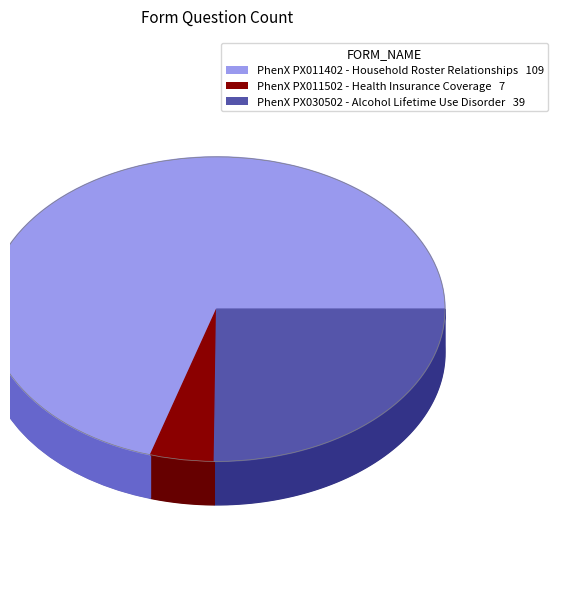

The PhenX PX011502 - Health Insurance Coverage slice represents 5% of the pie. True or false?

True